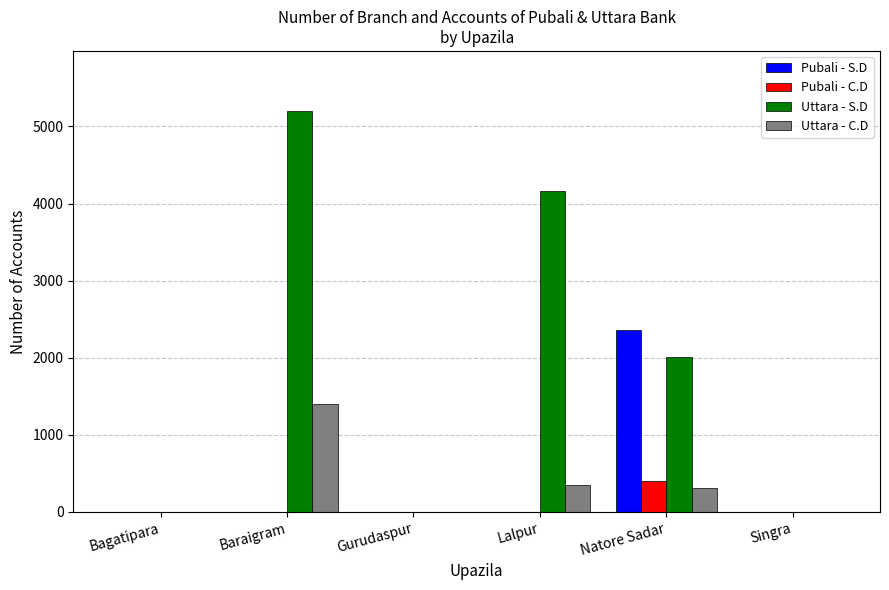

At which category is the sum across all series the highest?

Baraigram